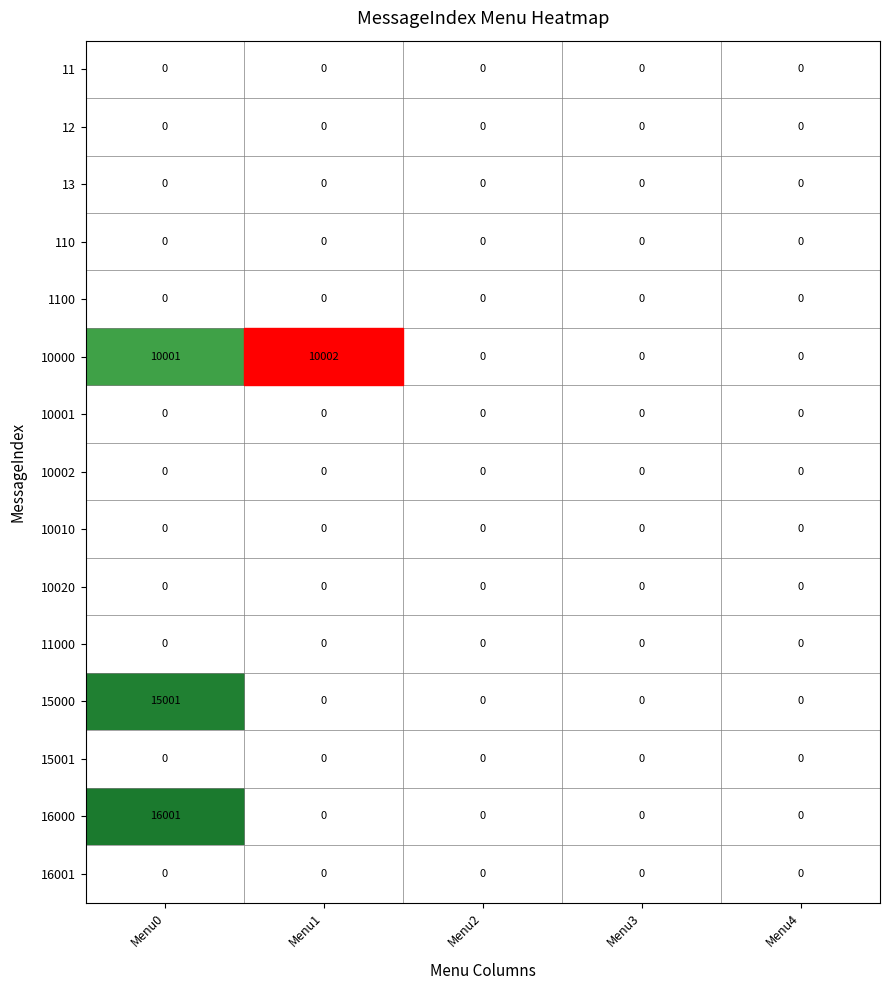

Count the number of categories in the chart.

5